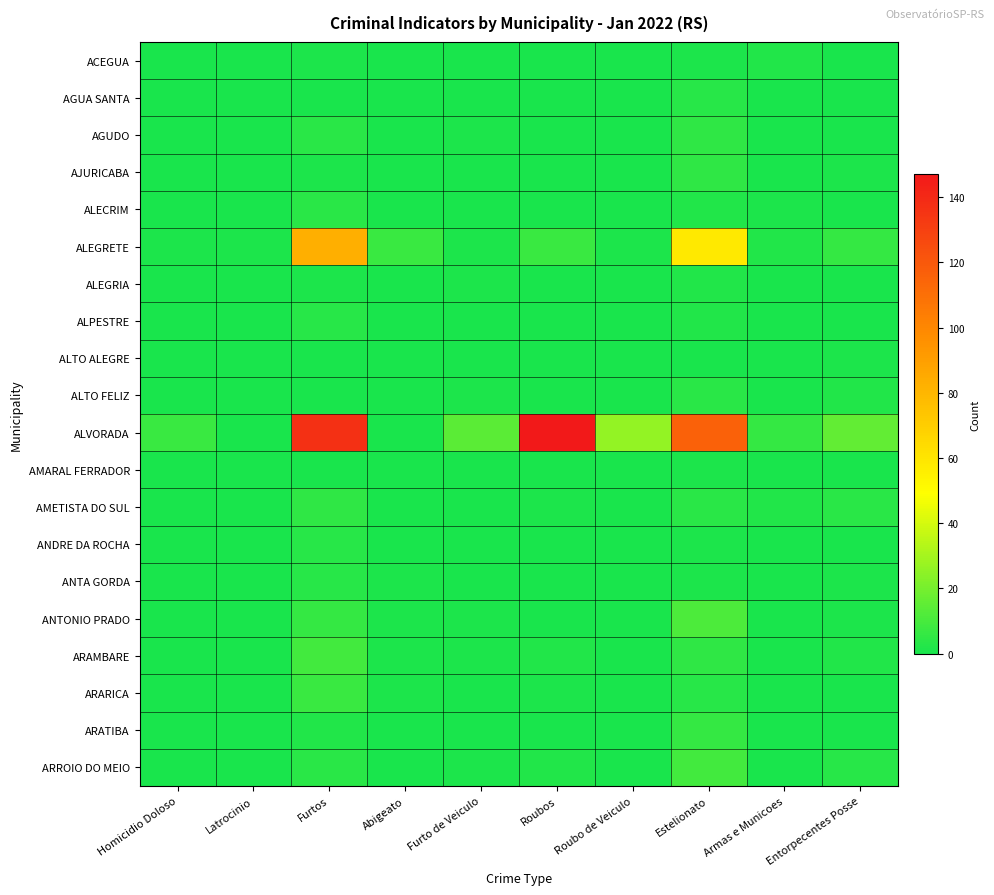

At which category does the chart reach its minimum across all series?

Homicidio Doloso